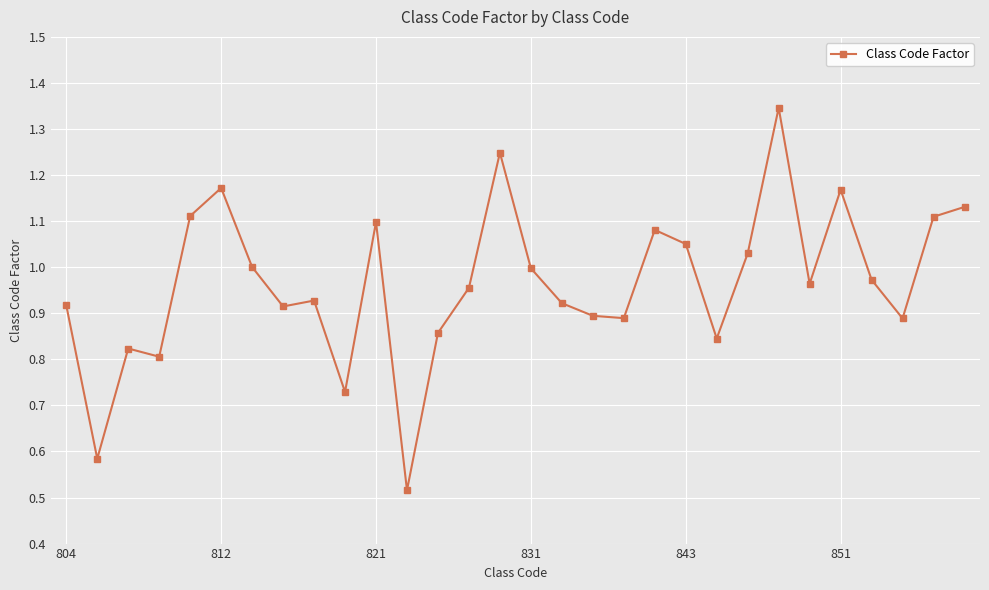

True or false: there are more than 2 points higher than both neighbors.

True